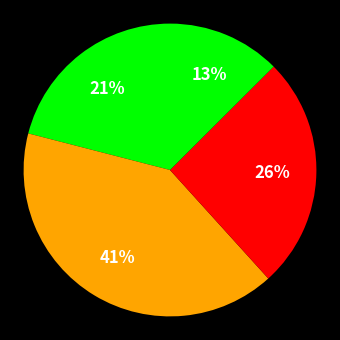

How many segments does this pie chart have?

4